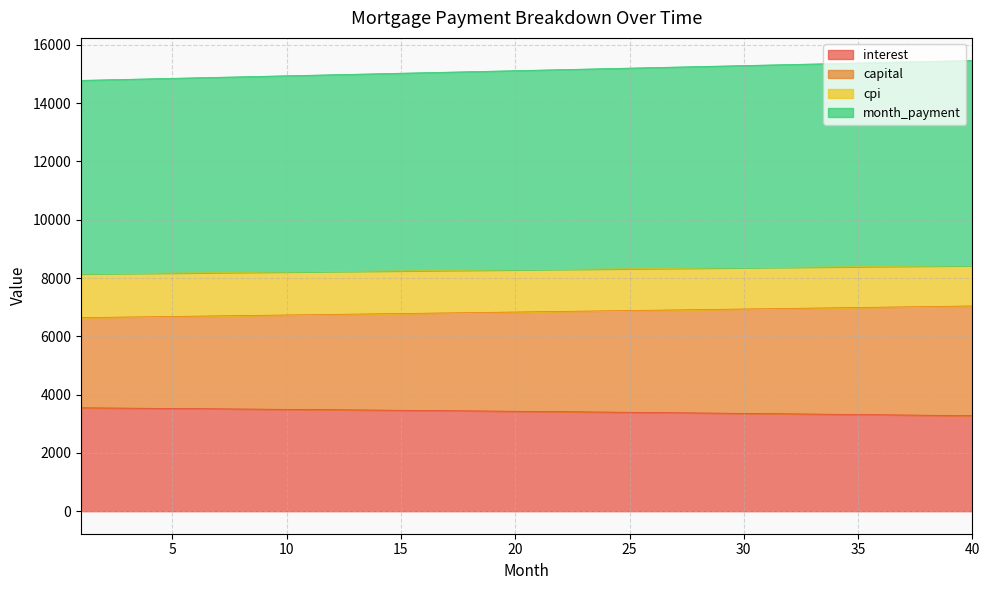

What is the maximum value for interest?

3547.0